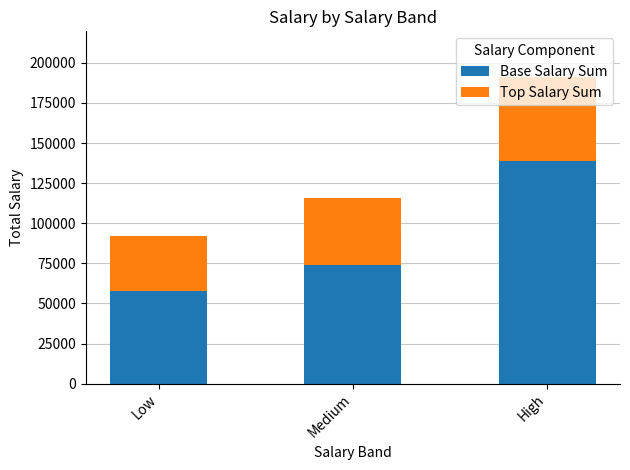

Does the chart contain any negative values?

No